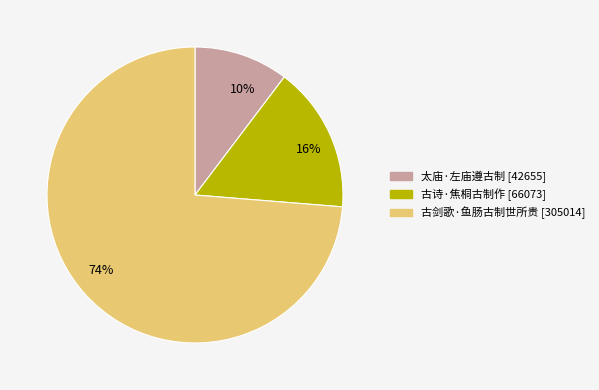

Is the sum of 太庙·左庙遵古制 and 古诗·焦桐古制作 greater than half?

No